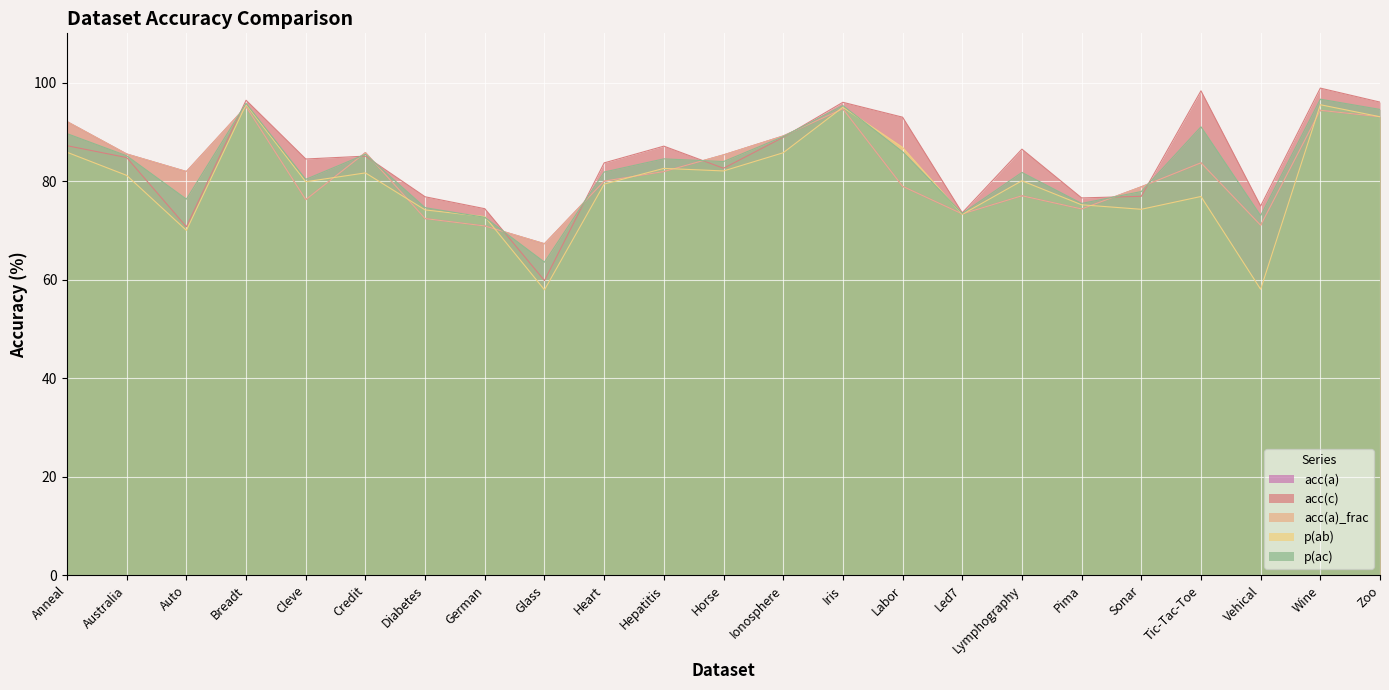

Between Anneal and Hepatitis, which series saw the biggest shift?

acc(a)